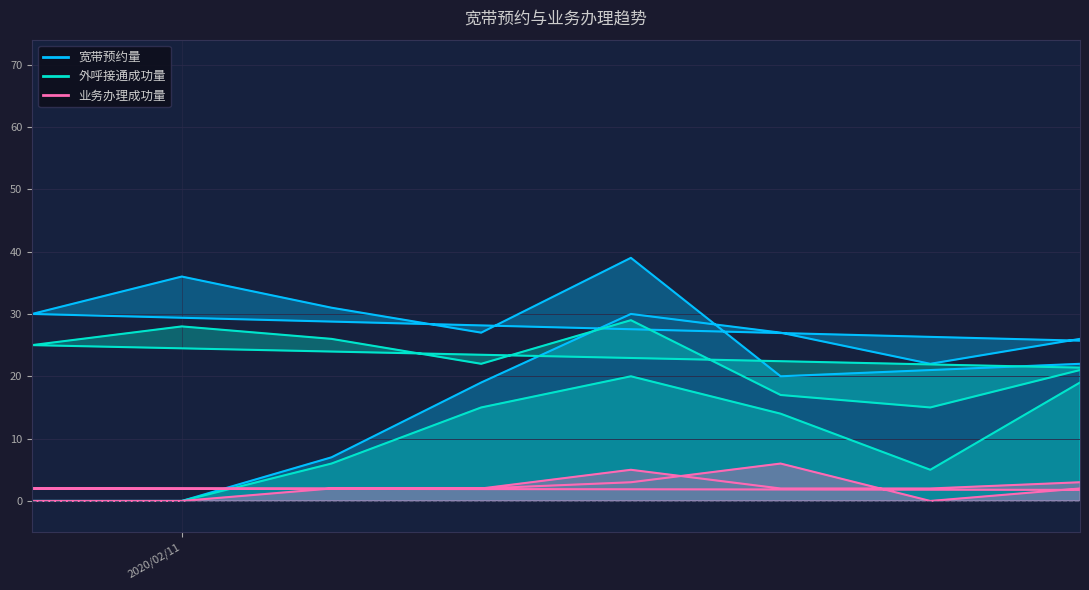

Which category has the lowest value across all series?

20200210